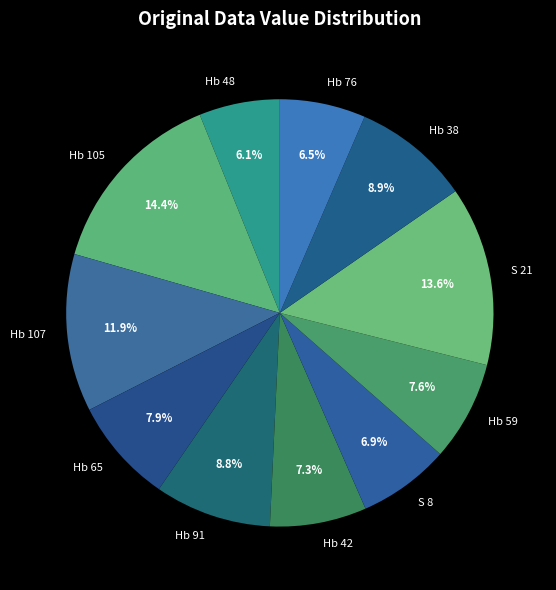

Does Hb 105 represent more than half of the total?

No